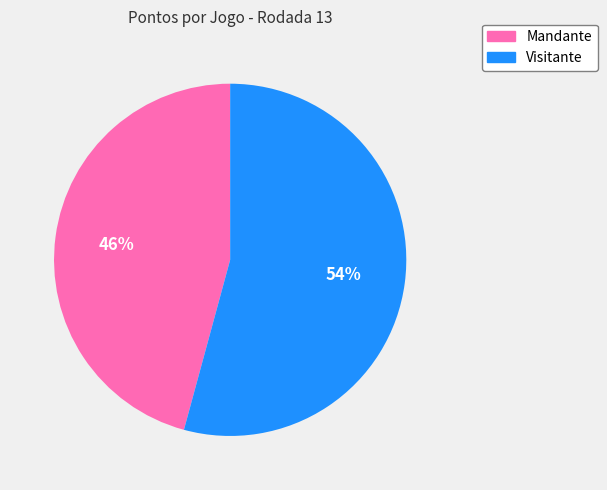

Is there a majority slice in this chart?

Yes